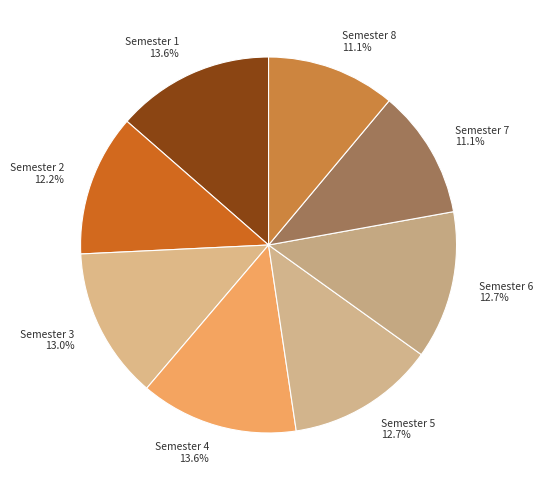

To the nearest percent, what is the combined percentage of Semester 6 and Semester 1?

26%